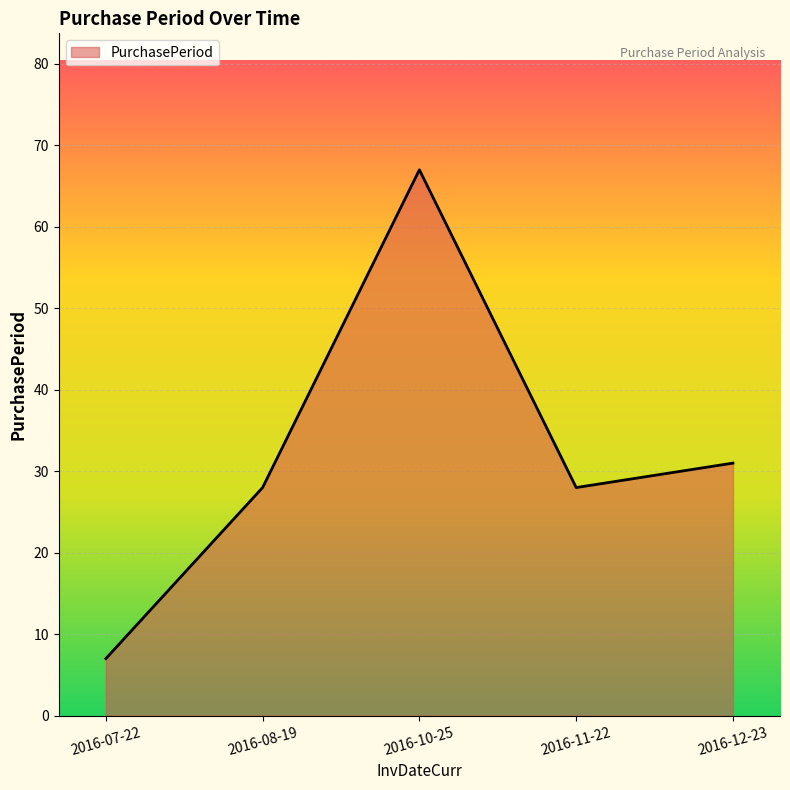

The chart shows a value of 15 at 2016-08-19. True or false?

False